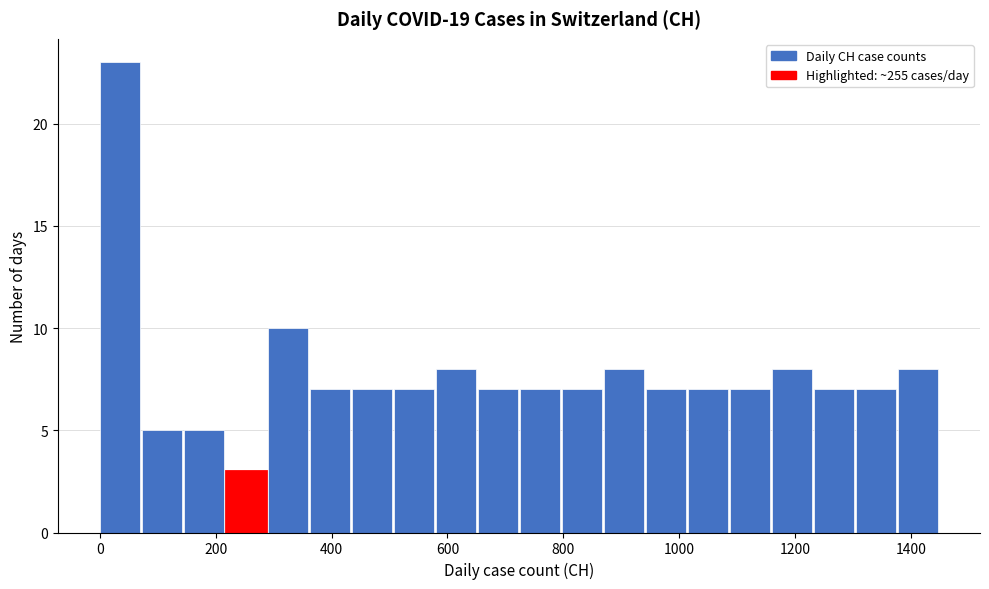

Read against the x-axis, roughly where is the centre of the tallest bar?

40